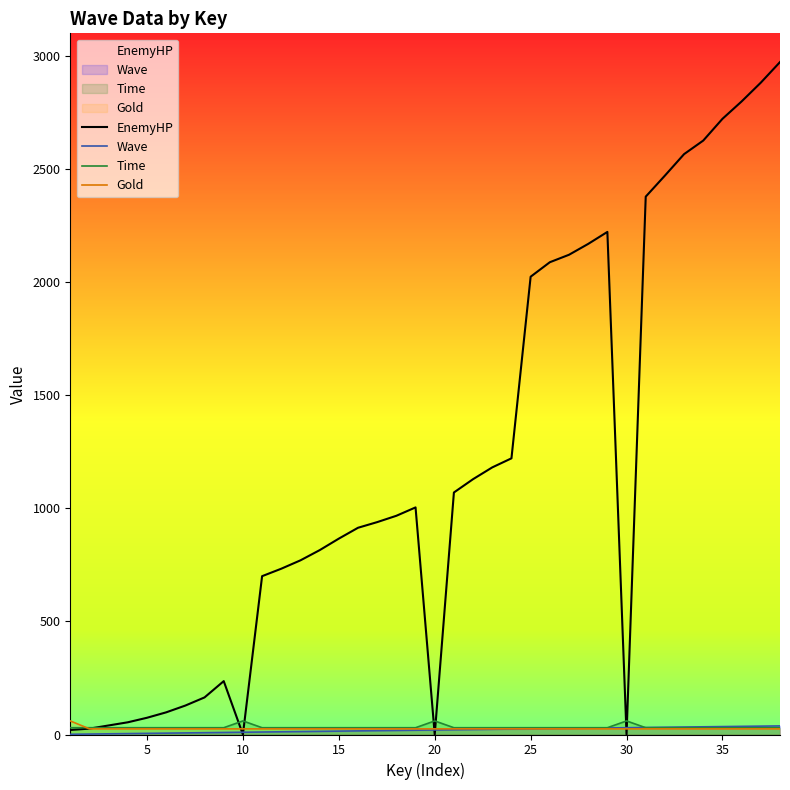

How many times do EnemyHP and Time cross each other?

7